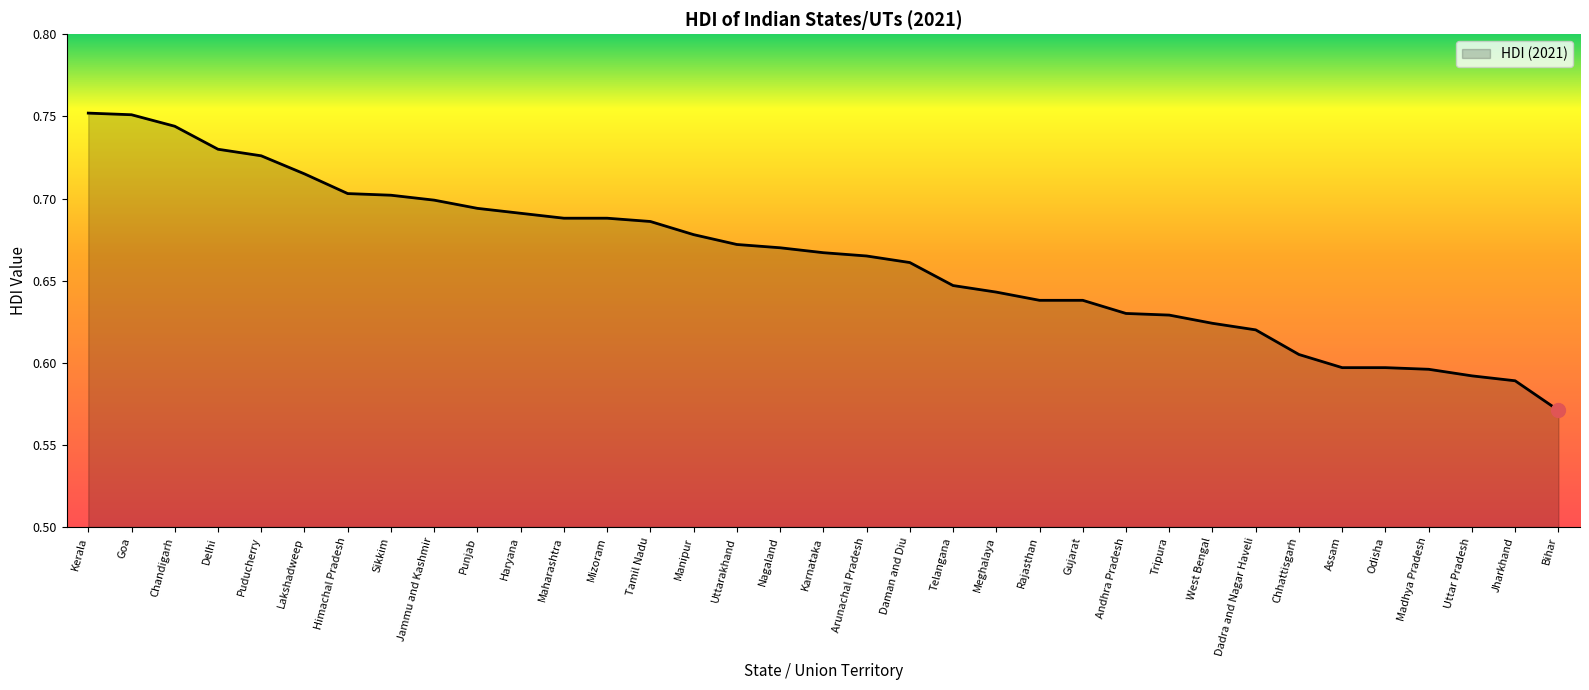

How many lines are shown in the chart?

1